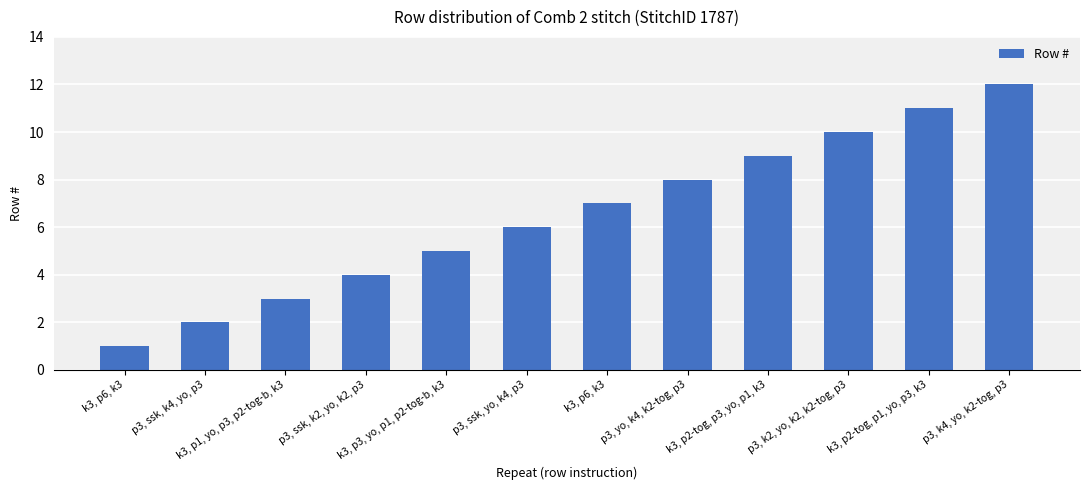

Reading left to right, list all the values displayed in this chart.

k3, p6, k3=1	p3, ssk, k4, yo, p3=2	k3, p1, yo, p3, p2-tog-b, k3=3	p3, ssk, k2, yo, k2, p3=4	k3, p3, yo, p1, p2-tog-b, k3=5	p3, ssk, yo, k4, p3=6	k3, p6, k3=7	p3, yo, k4, k2-tog, p3=8	k3, p2-tog, p3, yo, p1, k3=9	p3, k2, yo, k2, k2-tog, p3=10	k3, p2-tog, p1, yo, p3, k3=11	p3, k4, yo, k2-tog, p3=12